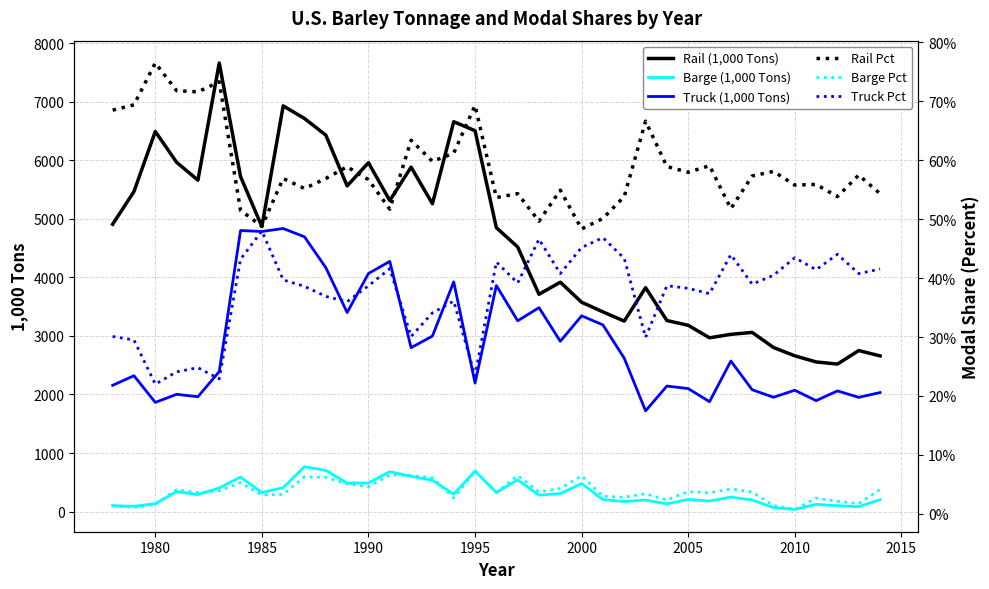

What is the difference between the maximum and minimum values in the Barge Pct series?

0.1